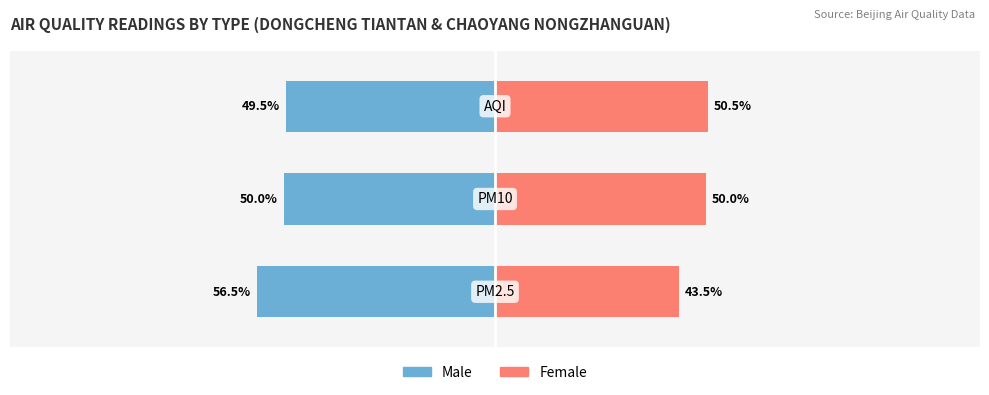

Reading left to right, what are all the values shown in this chart?

Male: -56.5	-50.0	-49.5
Female: 43.5	50.0	50.5